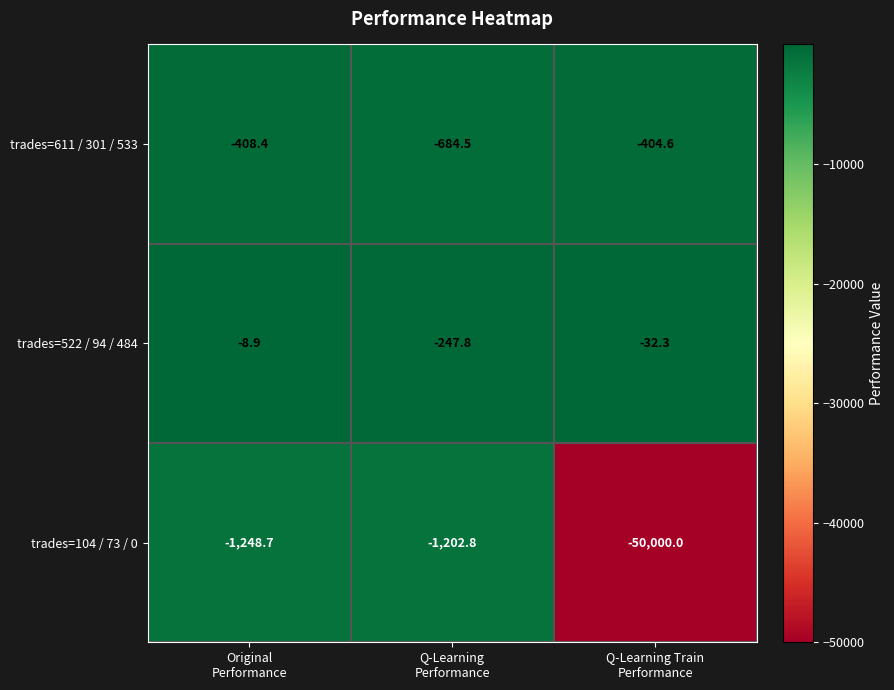

List the series in order of their peak value, lowest first.

trades=104 / 73 / 0, trades=611 / 301 / 533, trades=522 / 94 / 484